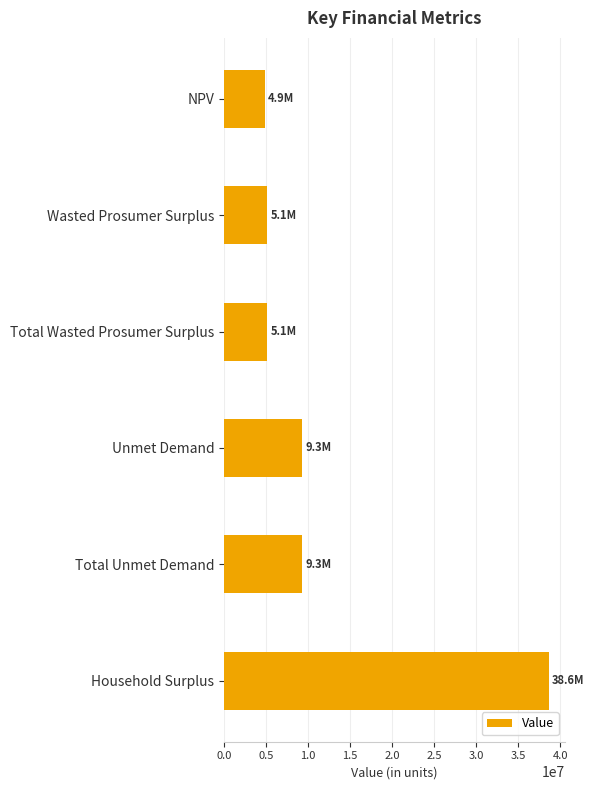

Which category has the highest value across all series?

Household Surplus